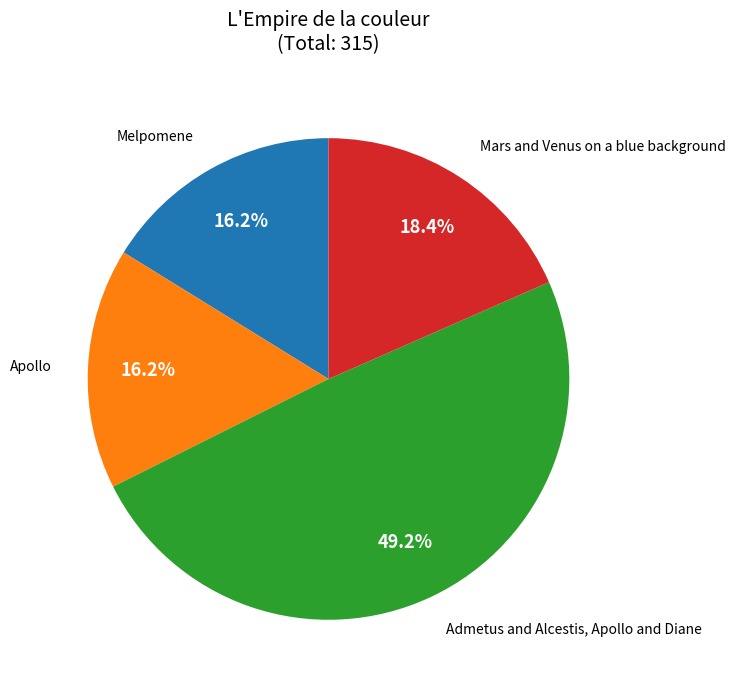

Is there any slice that represents more than half of the pie?

No